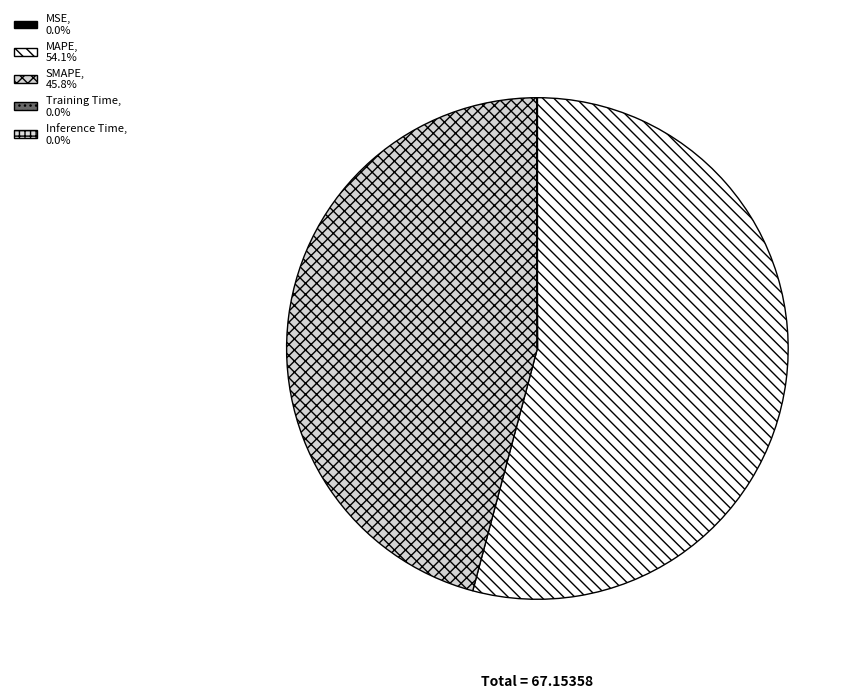

Does MAPE represent more than half of the total?

Yes